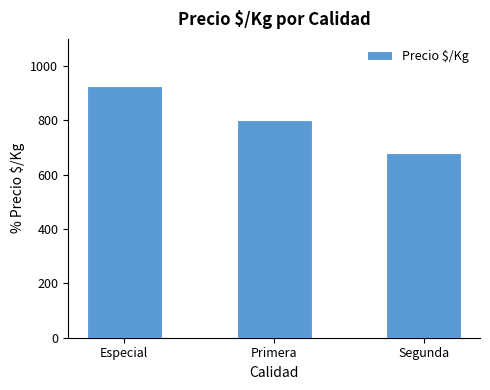

At which category does the chart reach its peak across all series?

Especial